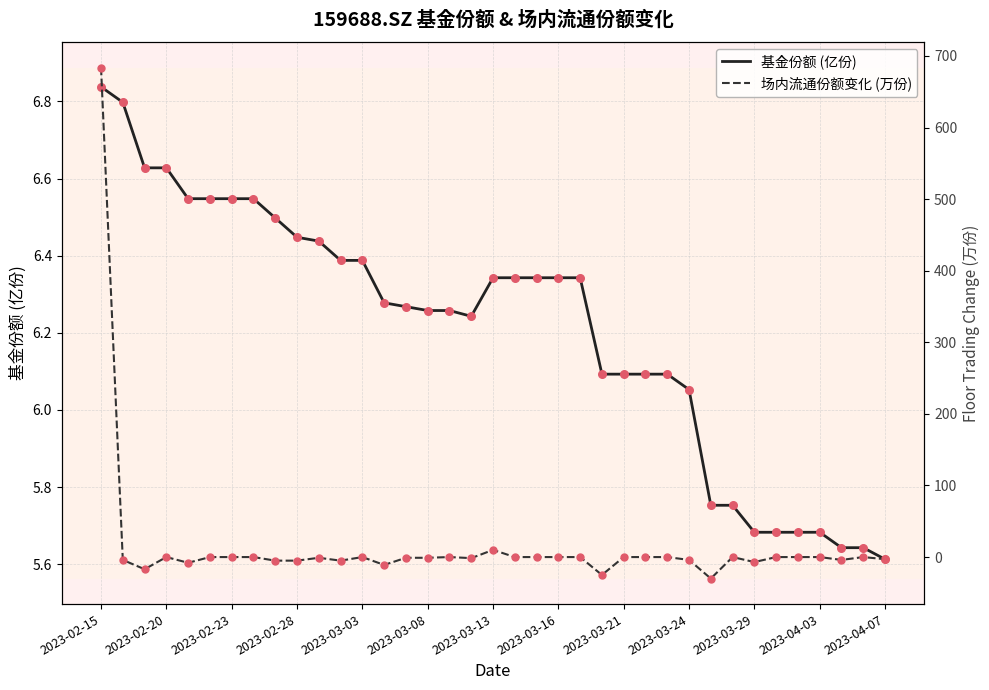

Which series has the largest total across all categories?

unit_floortradingchange